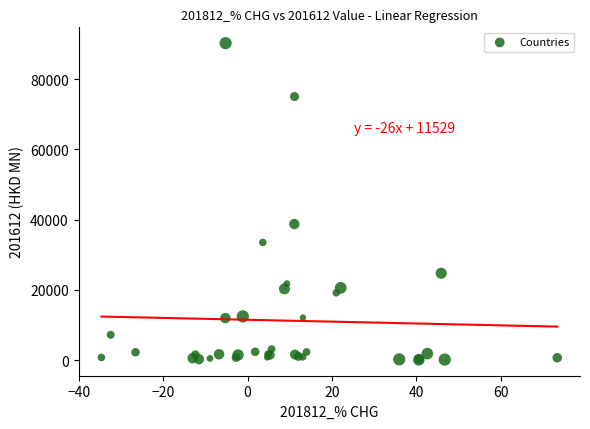

What Y value in the scatter plot is closest to 45157?

38749.1